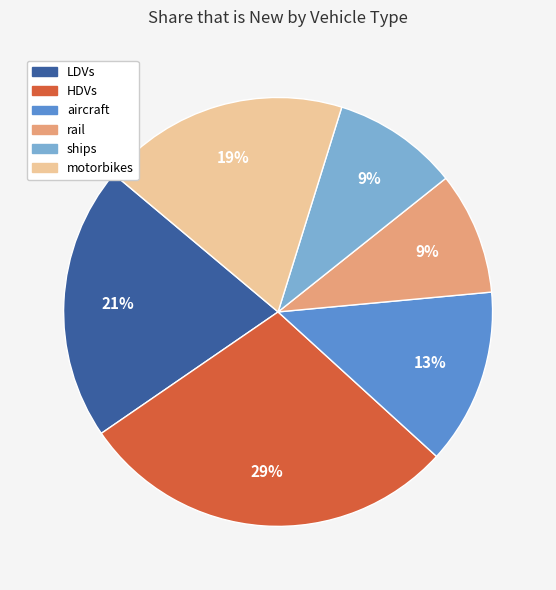

Which slice is the largest?

HDVs